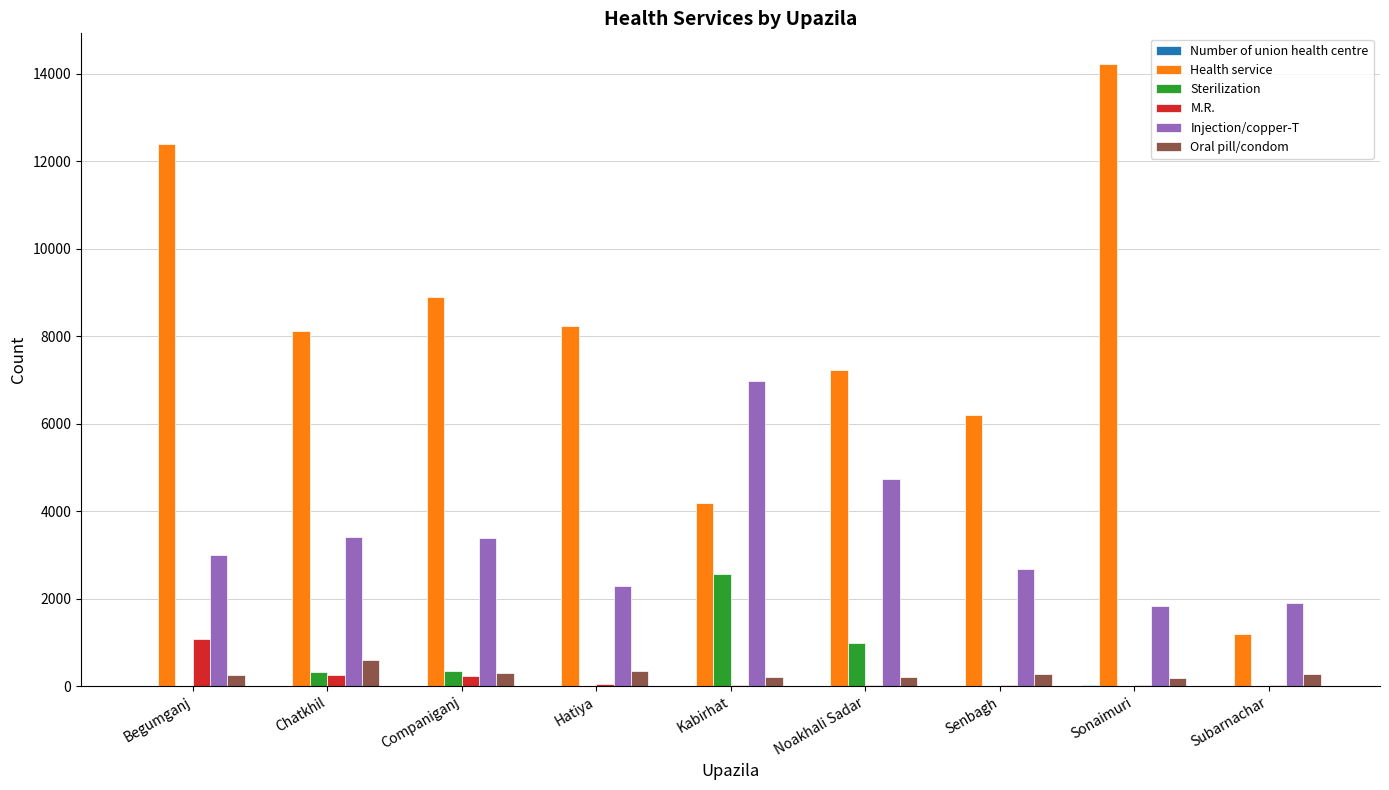

What is the total value across all series at Sonaimuri?

16259